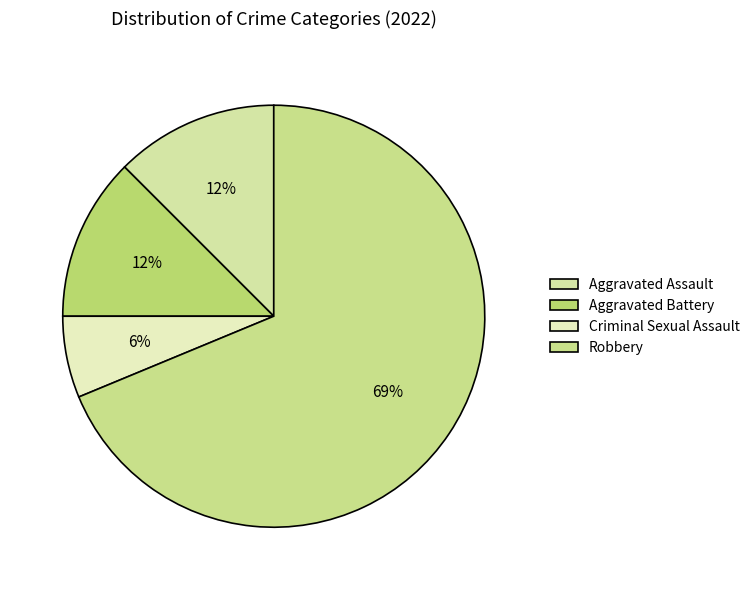

To the nearest percent, what portion does Aggravated Assault represent?

12%